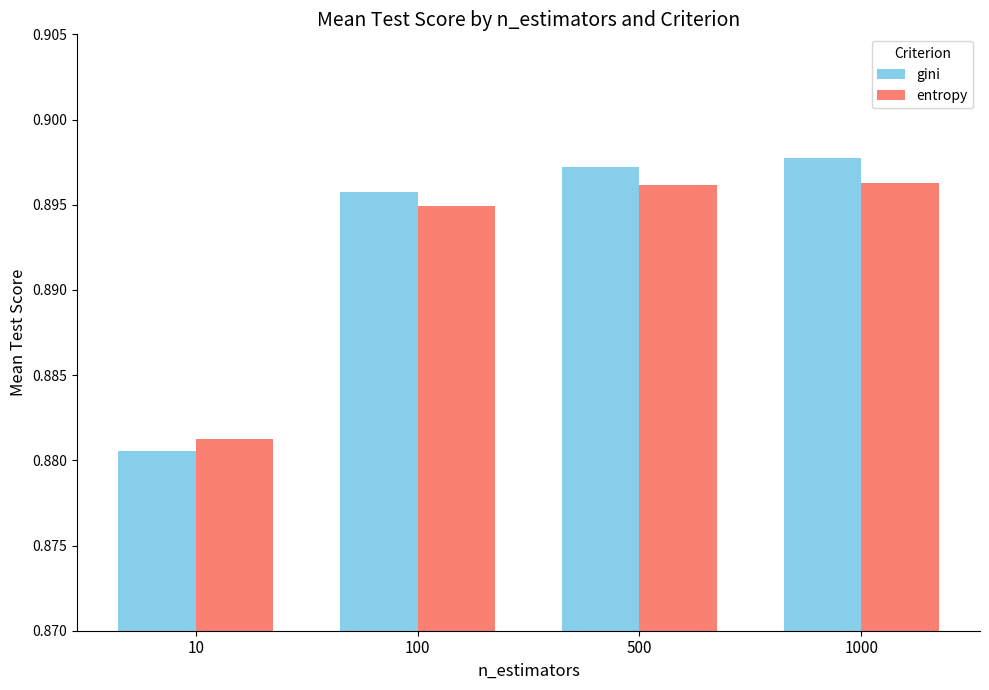

Which category has the lowest value in the entropy series?

10